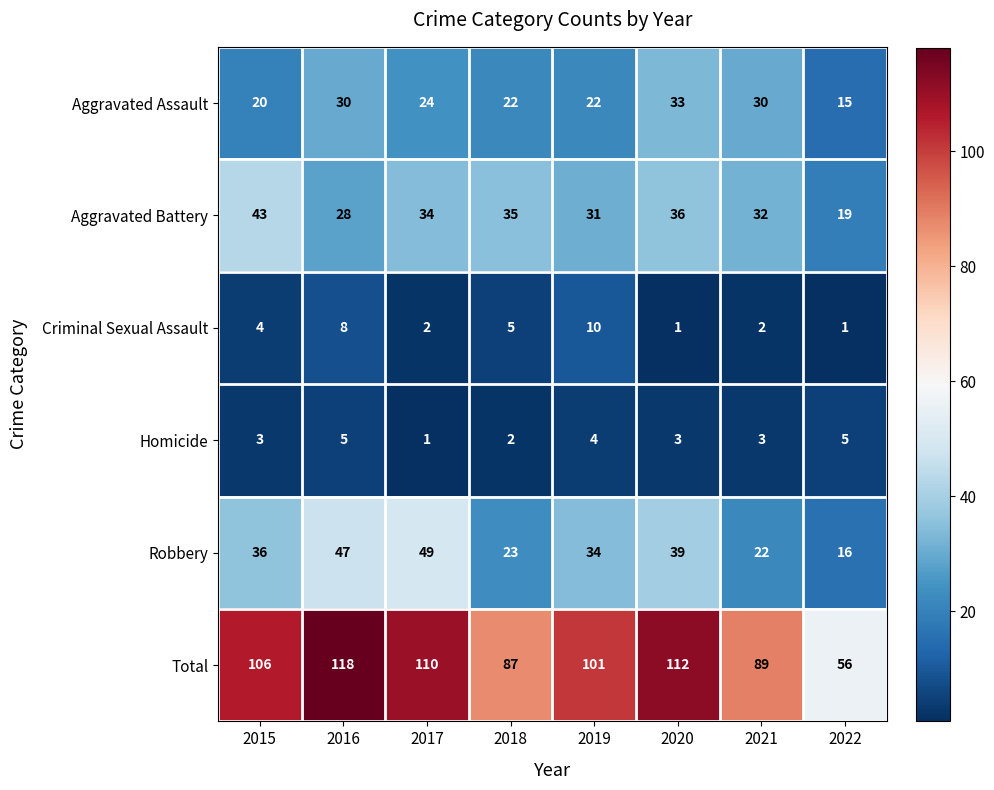

What is the sum of all Homicide values?

26